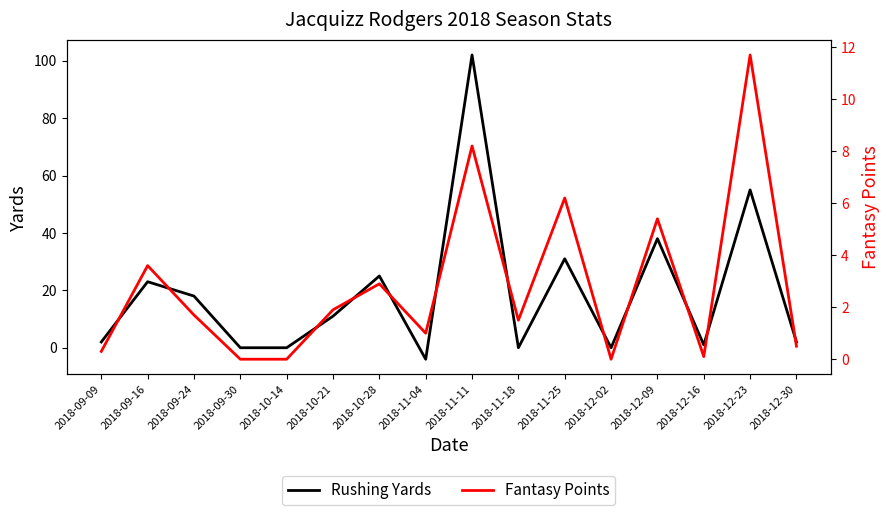

What is the label of the 1st point from the right?

2018-12-30